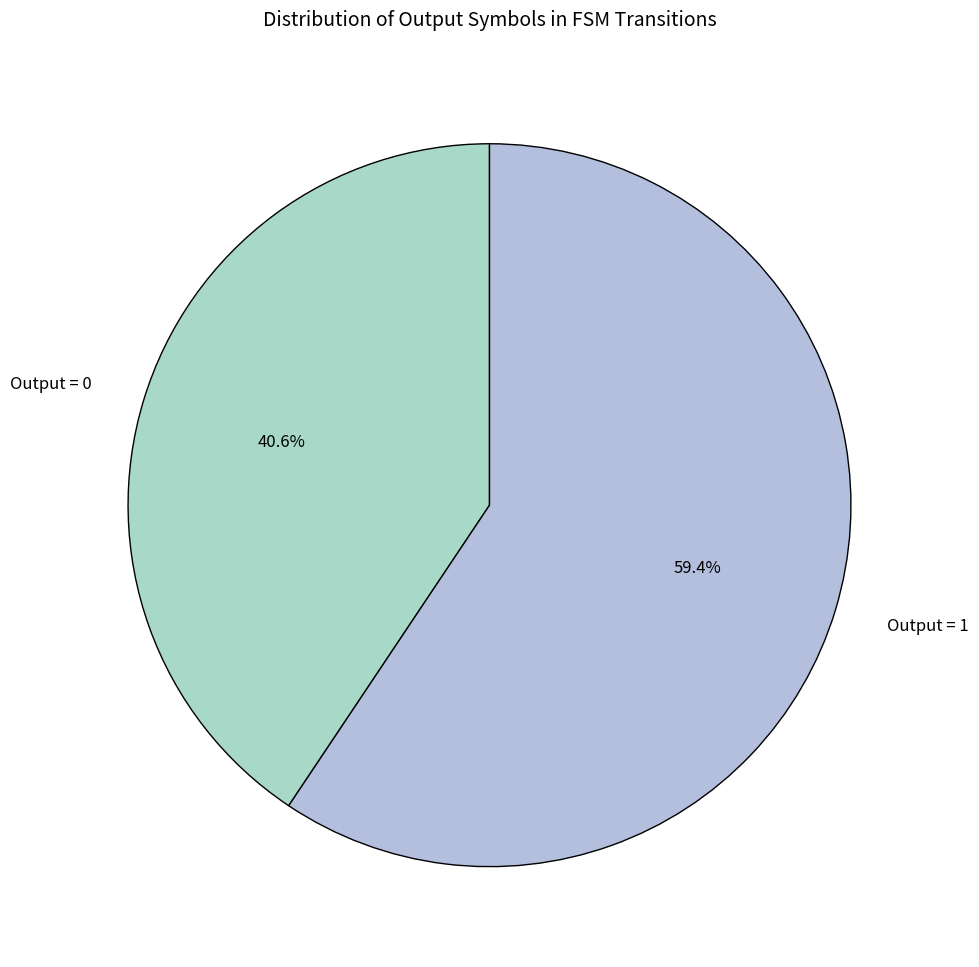

Rank the categories by value from highest to lowest.

Output = 1, Output = 0